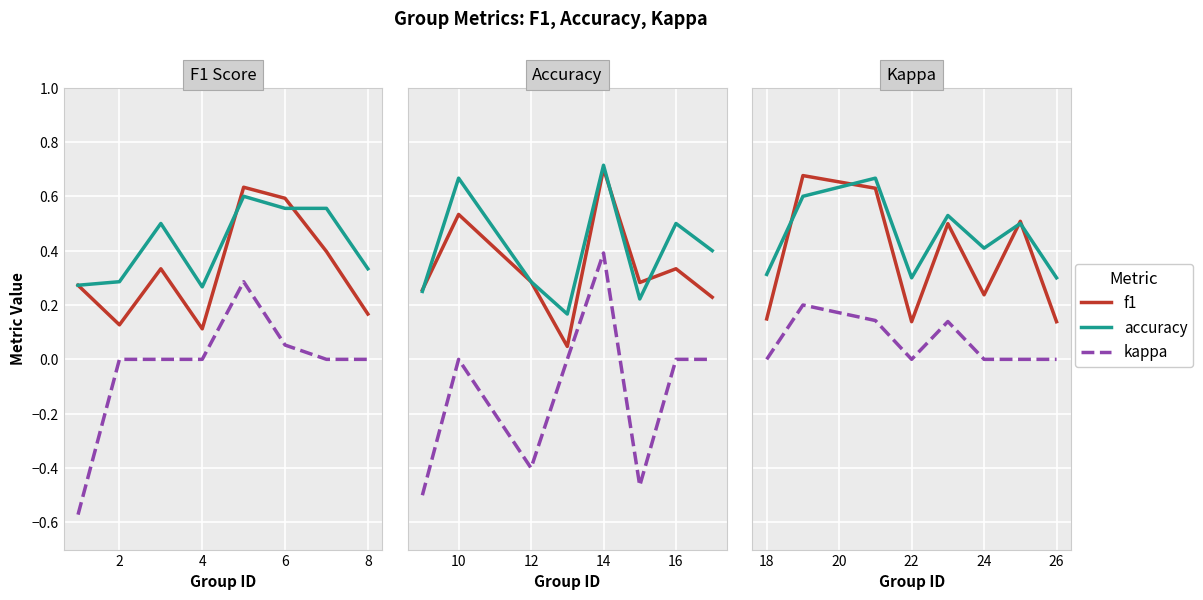

Is the value of kappa at 7 greater than the value of accuracy at 2?

No